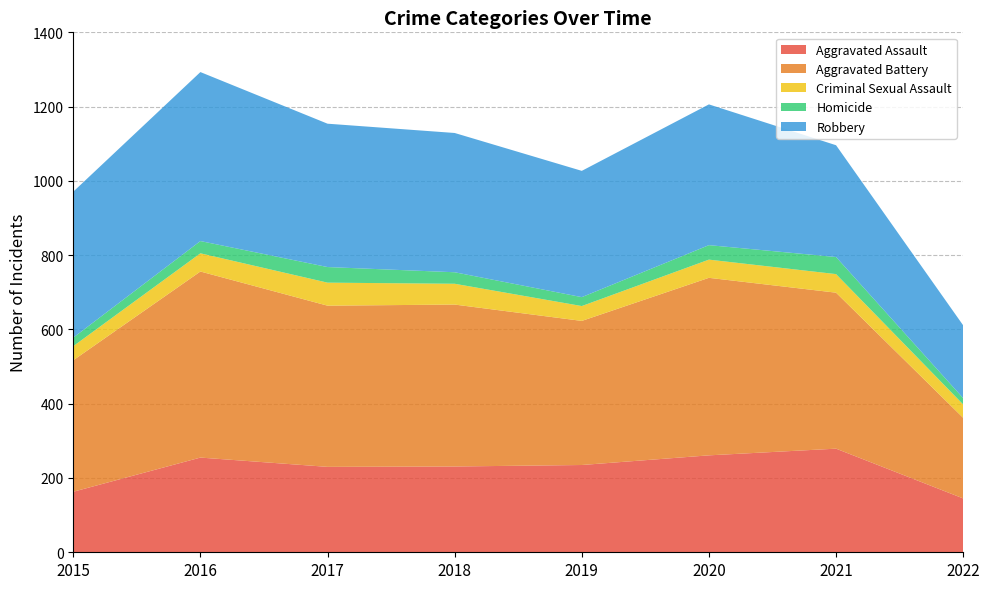

Reading left to right, transcribe all the data shown in this chart.

Aggravated Assault: 163	255	230	231	235	261	279	145
Aggravated Battery: 354	501	434	436	388	478	420	217
Criminal Sexual Assault: 38	49	62	56	40	49	50	36
Homicide: 23	33	42	31	24	39	46	17
Robbery: 393	455	386	375	340	379	301	196